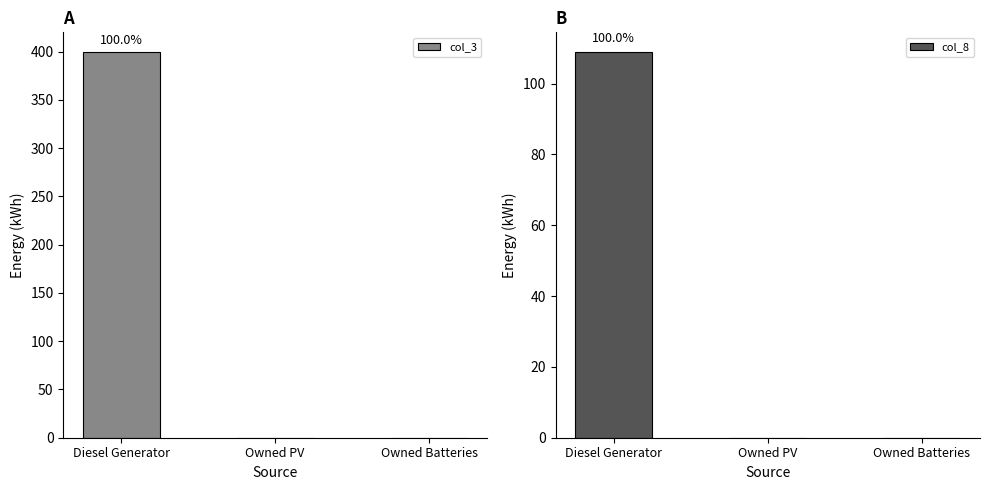

What is the difference between the maximum and minimum values in the col_8 series?

109